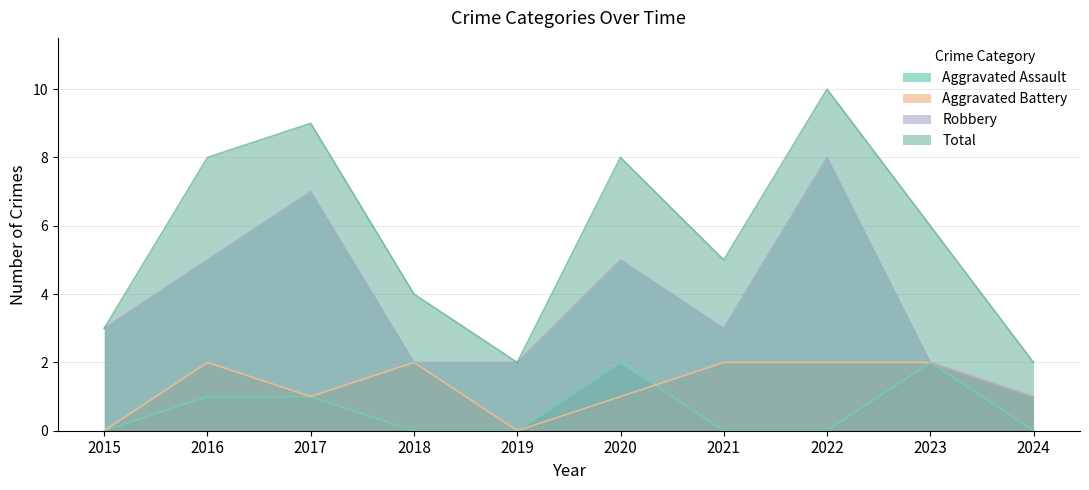

Between 2019 and 2023, which is larger?

2023